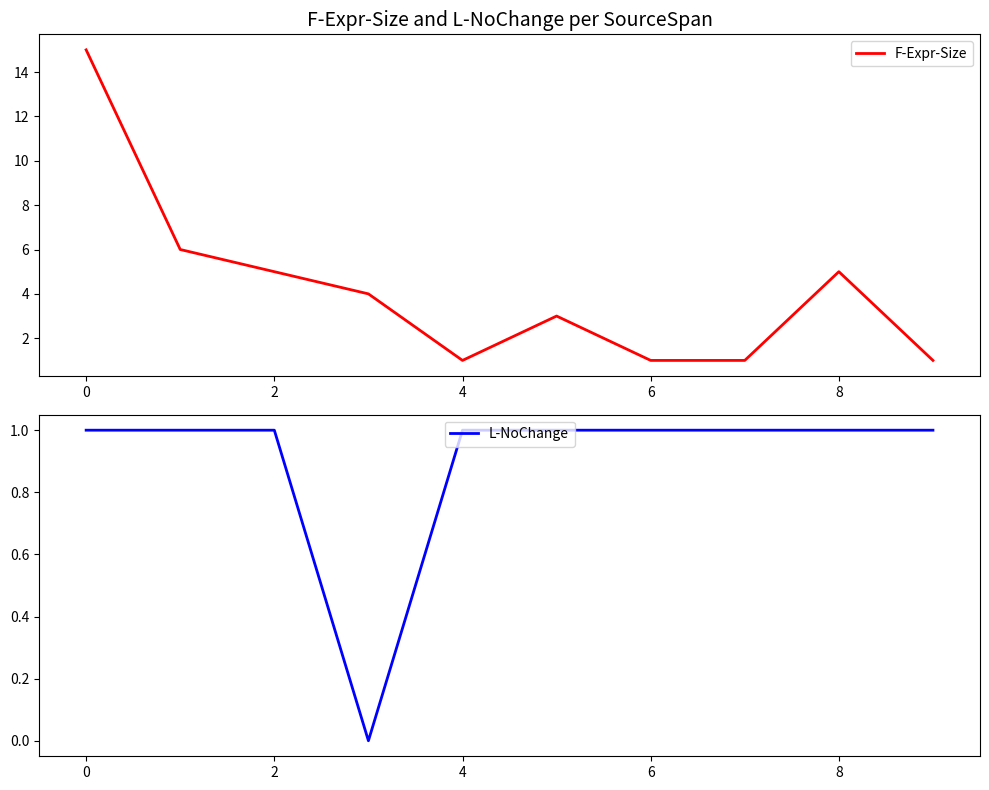

Which series has the largest range (max minus min)?

F-Expr-Size